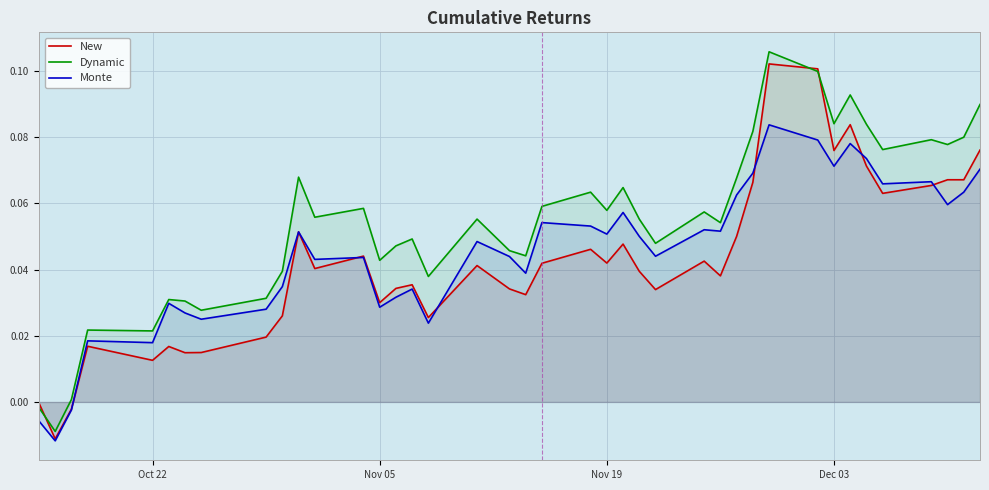

What is the maximum value shown in the chart?

0.1